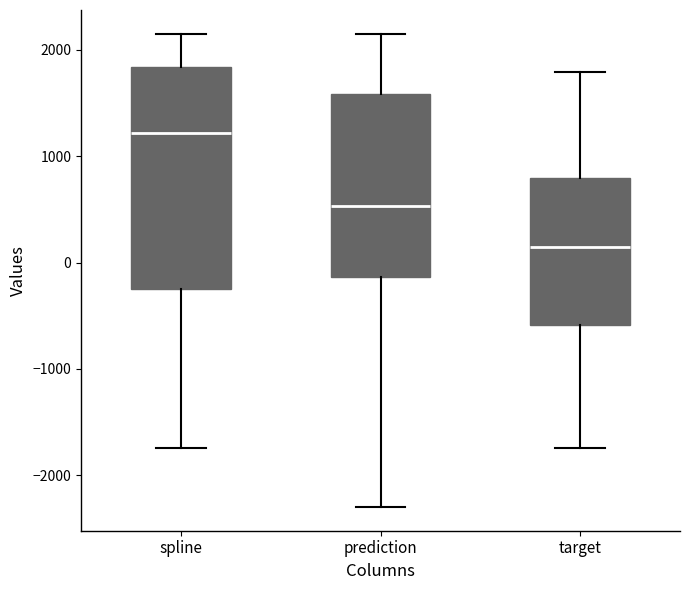

Where does the lower whisker of the box for prediction end on the y-axis? The values are not printed on the chart, so give them approximately, as read against the axis.

-2300